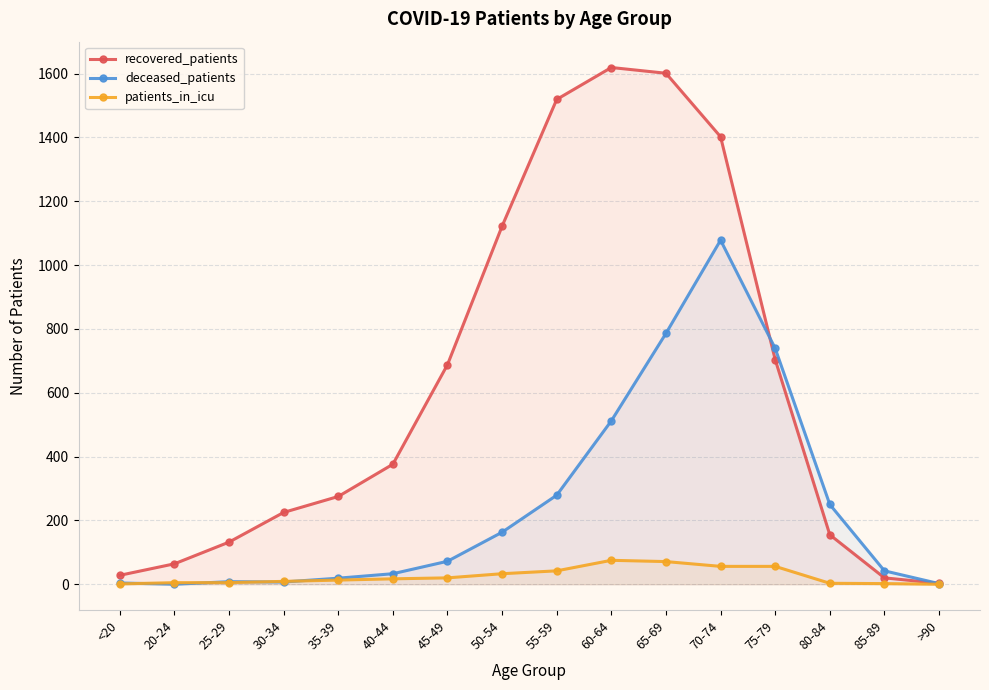

Read the recovered_patients value at 85-89.

20